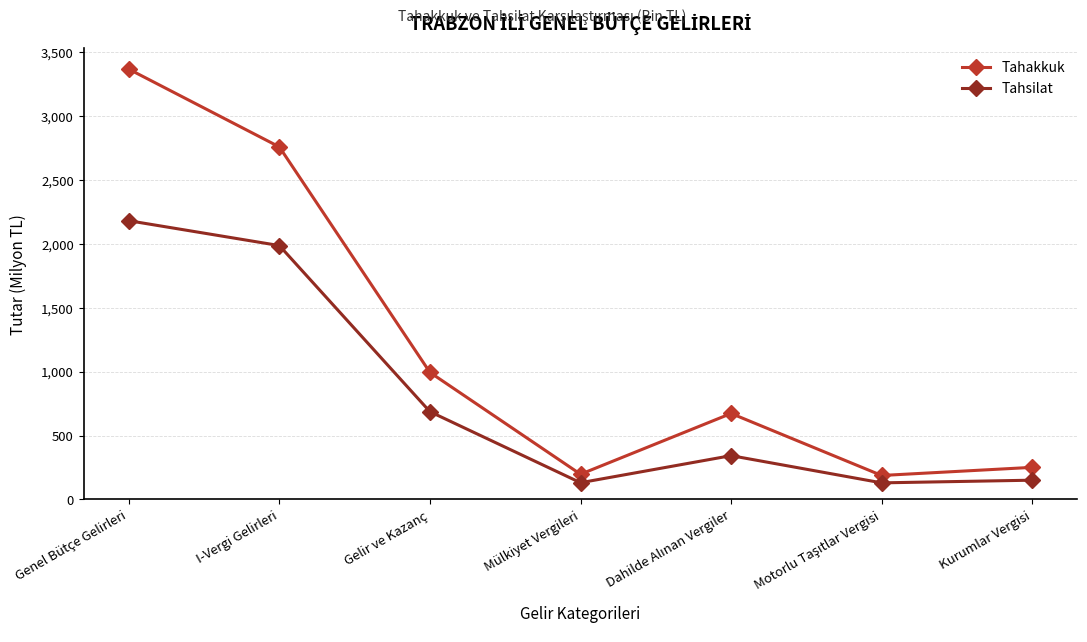

At which label does Tahsilat reach its peak?

Genel Bütçe Gelirleri